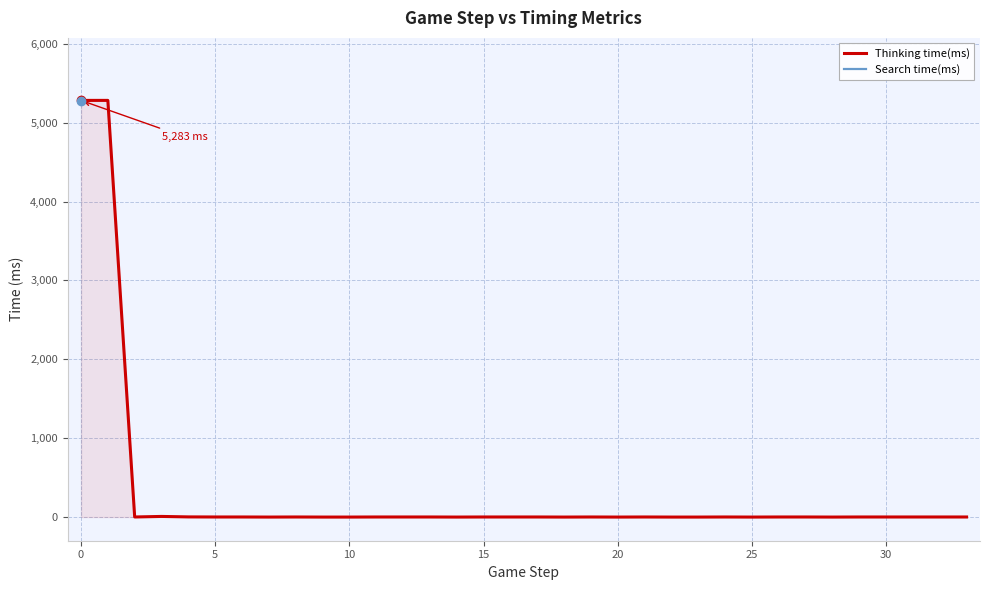

How many categories are shown in the chart?

34